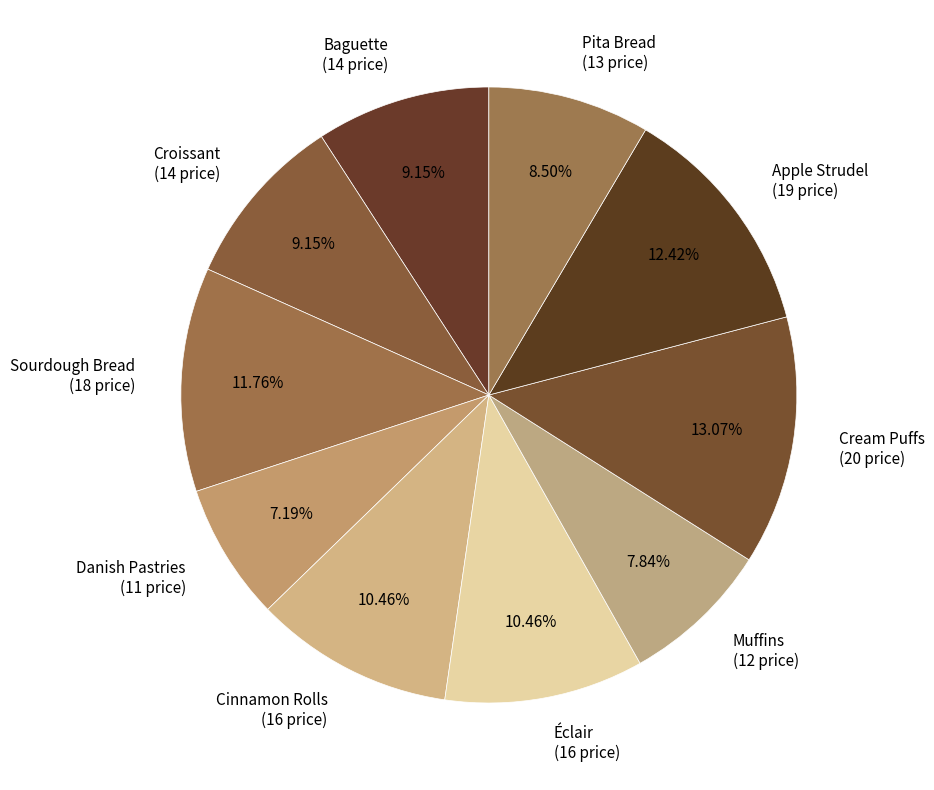

Is it true that Danish Pastries is 1% of the pie?

False